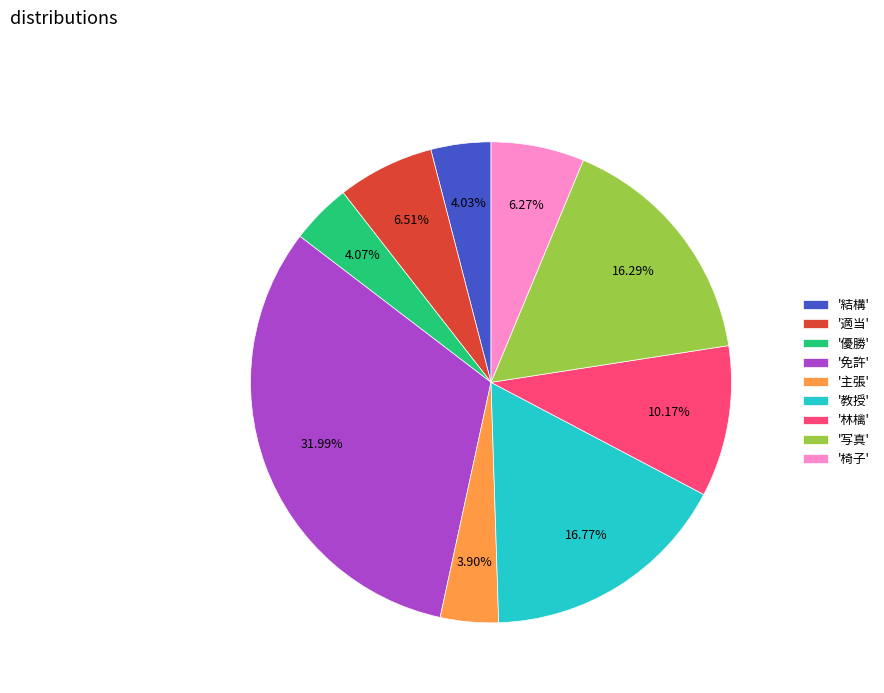

How many slices are in this pie chart?

9